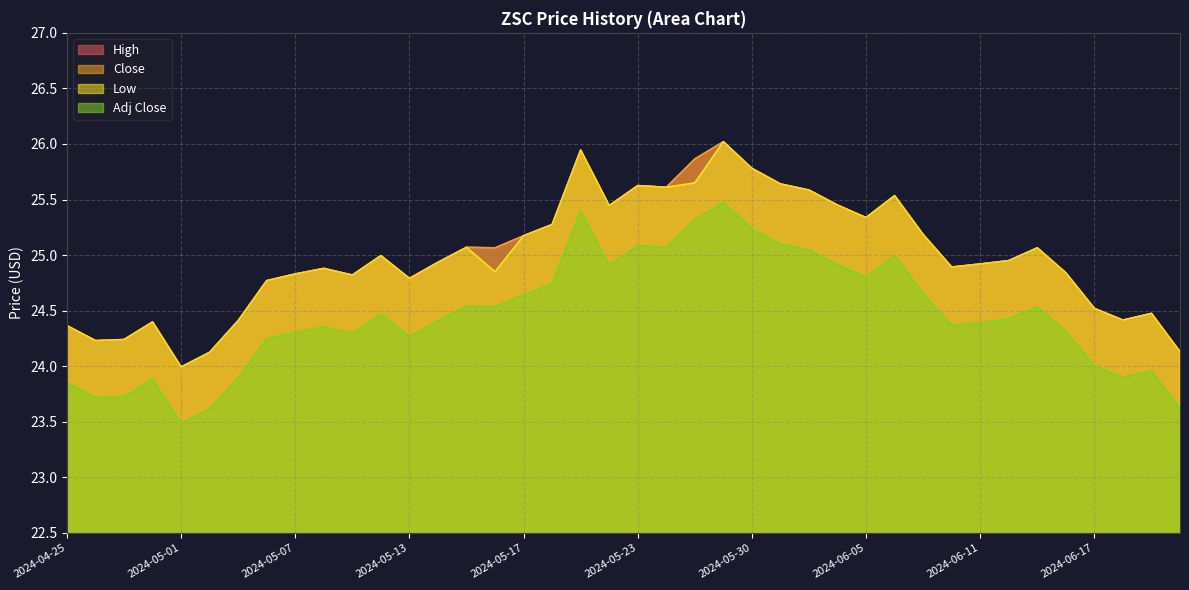

Is the value of High at 2024-05-28 greater than the value of Low at 2024-05-06?

Yes